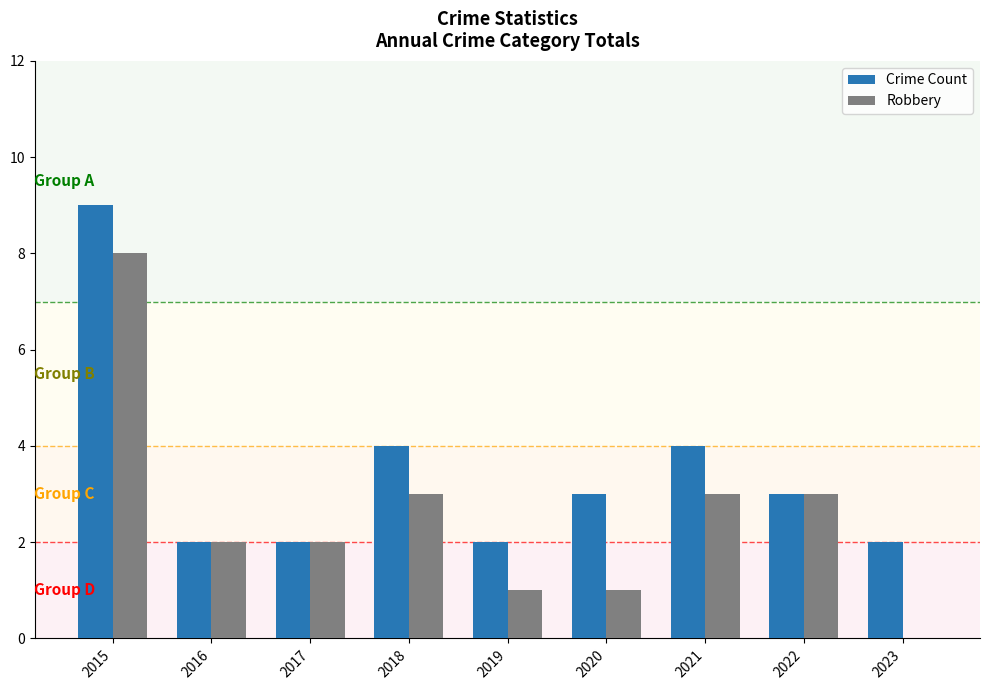

Are the bars horizontal?

No